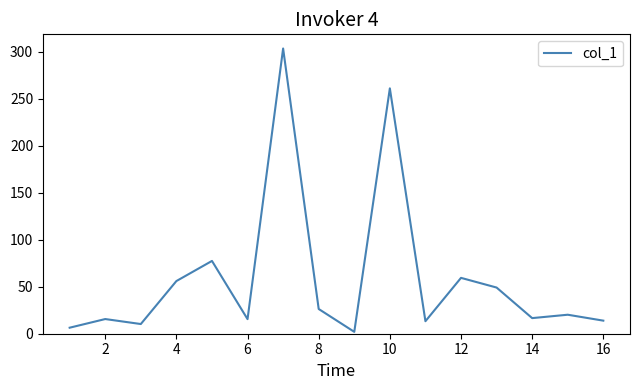

The chart shows a value of 404.3 at 10. True or false?

False